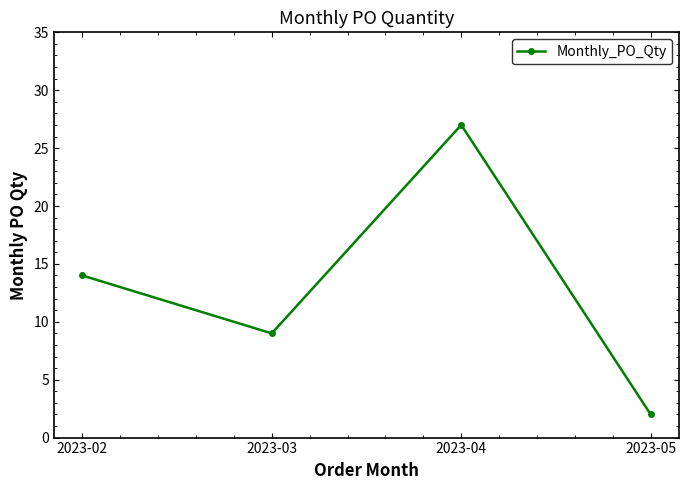

Read the value at 2023-03.

9